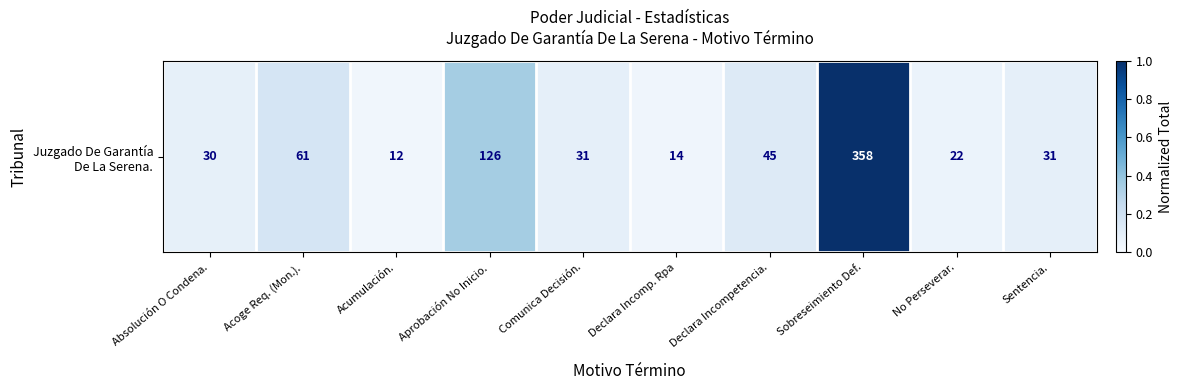

The chart shows a value of 0.1 at Sentencia.. True or false?

True